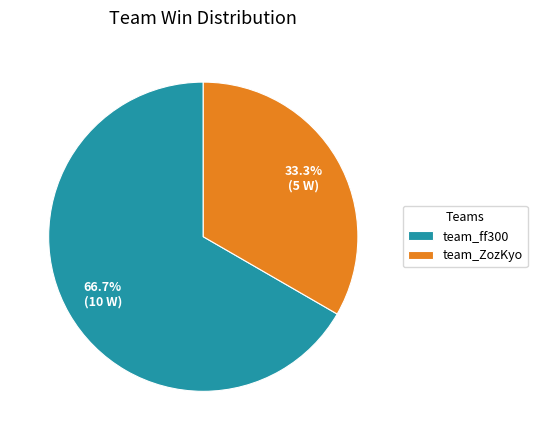

To the nearest percent, what portion does team_ff300 represent?

67%